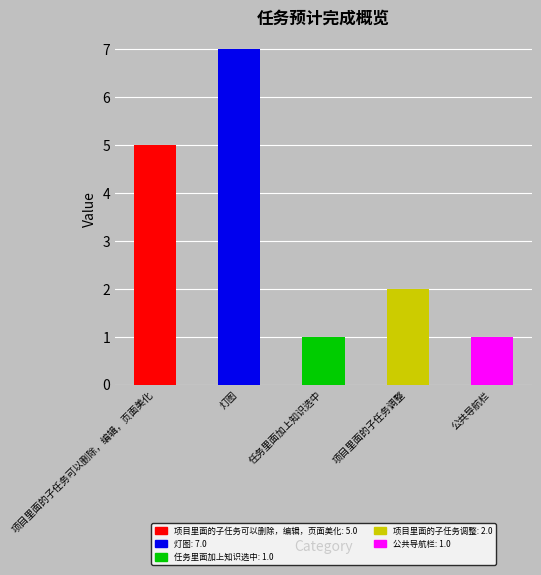

Reading right to left, transcribe all the data shown in this chart.

1	2	1	7	5